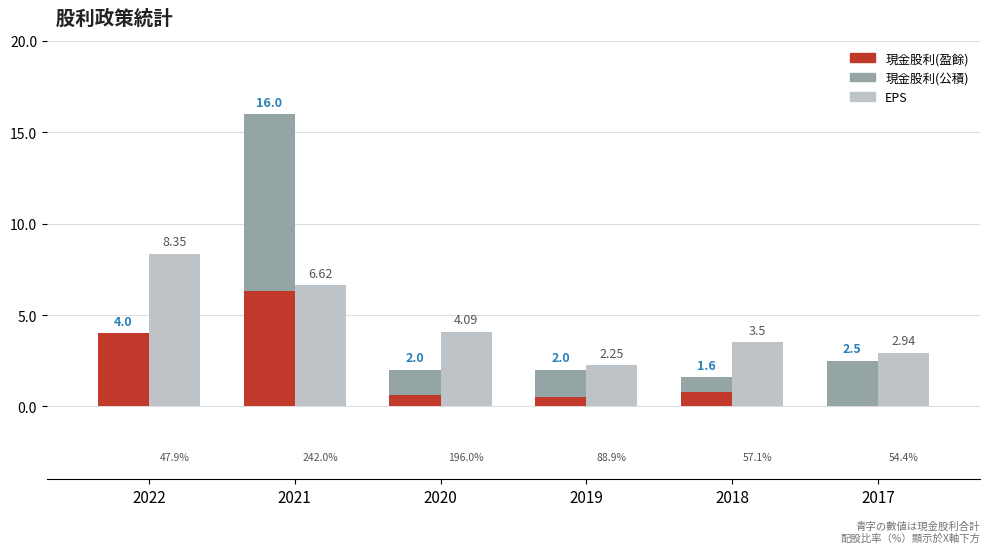

Which label corresponds to the largest value in the chart?

2021